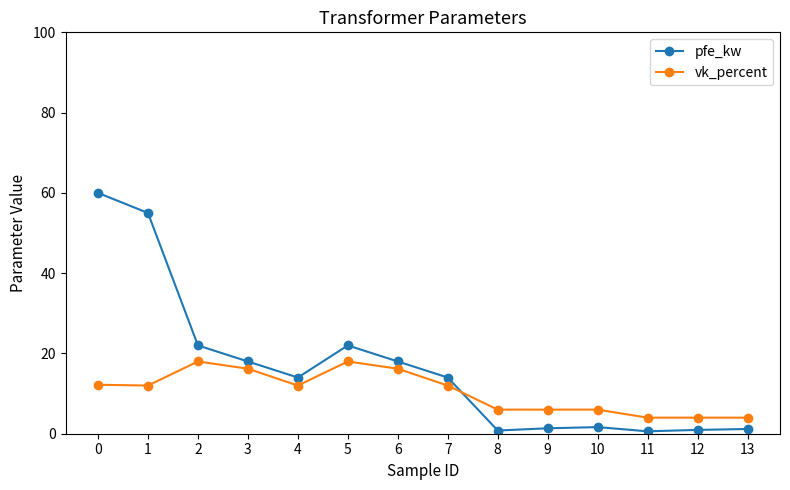

How many interior local valleys does the pfe_kw series have?

3